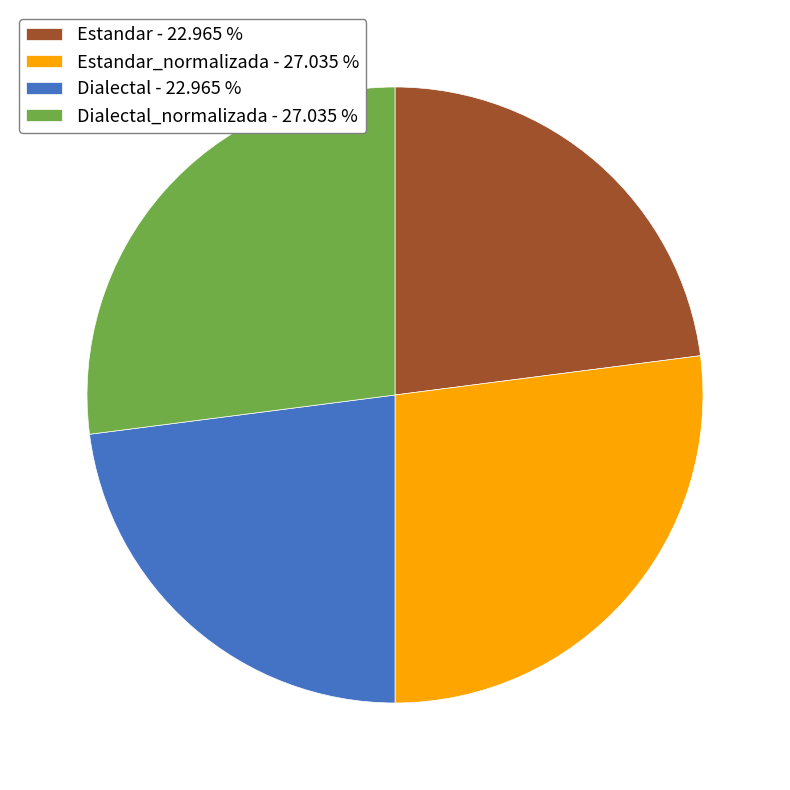

How many slices are in this pie chart?

4